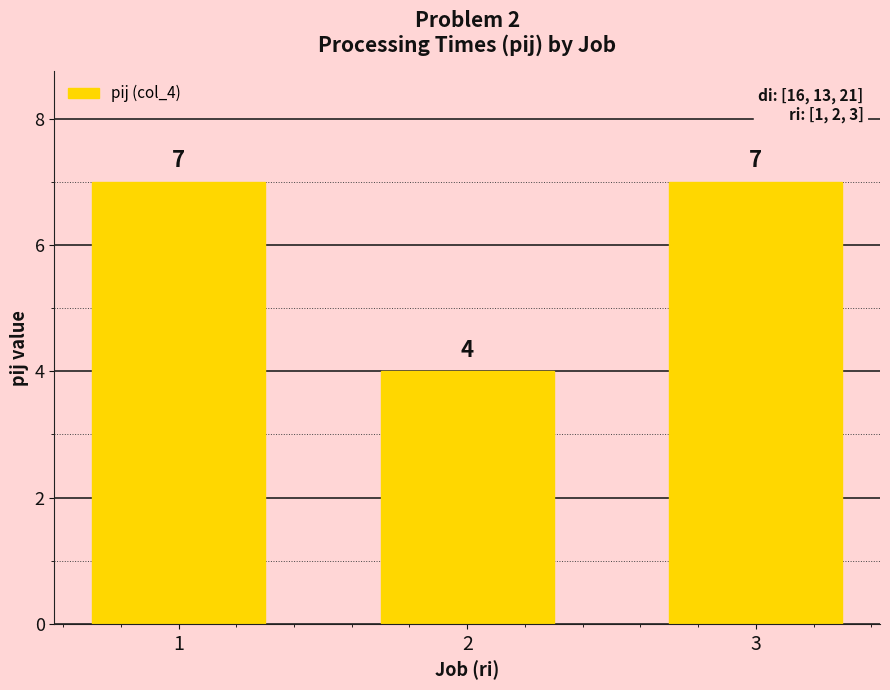

Count the values in the range 4 to 7.

3